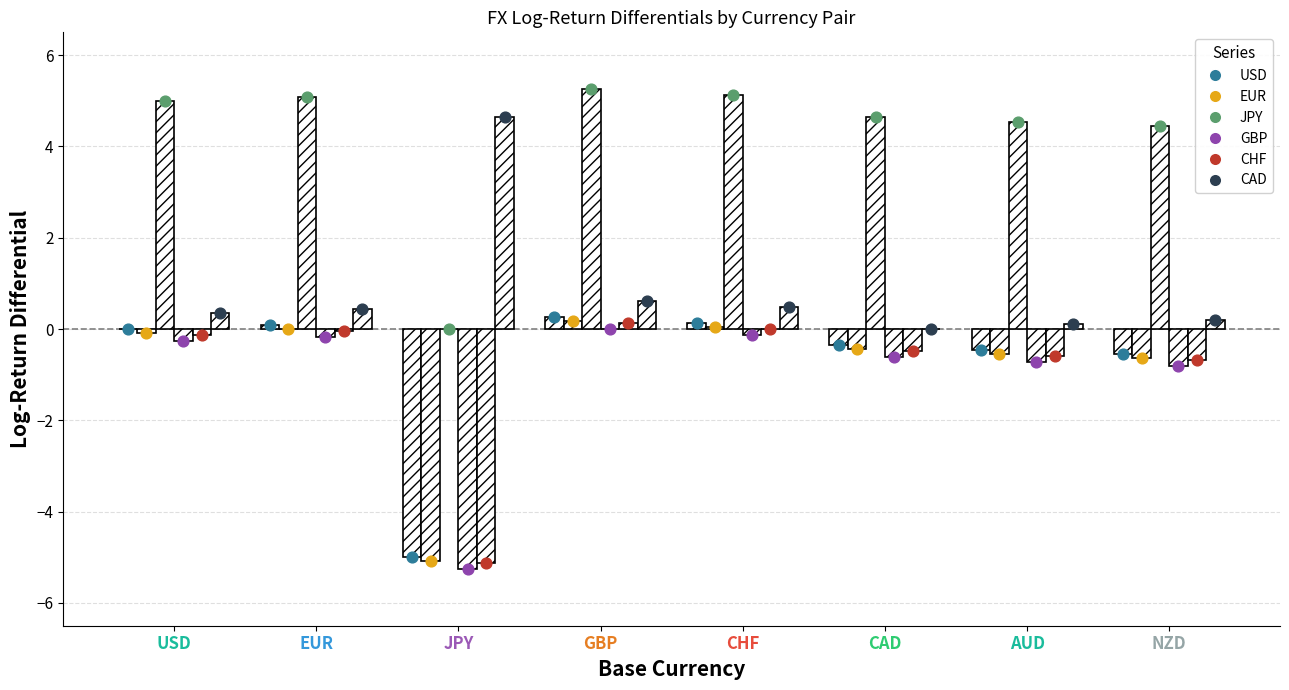

What are all the series names shown in the legend?

USD, EUR, JPY, GBP, CHF, CAD